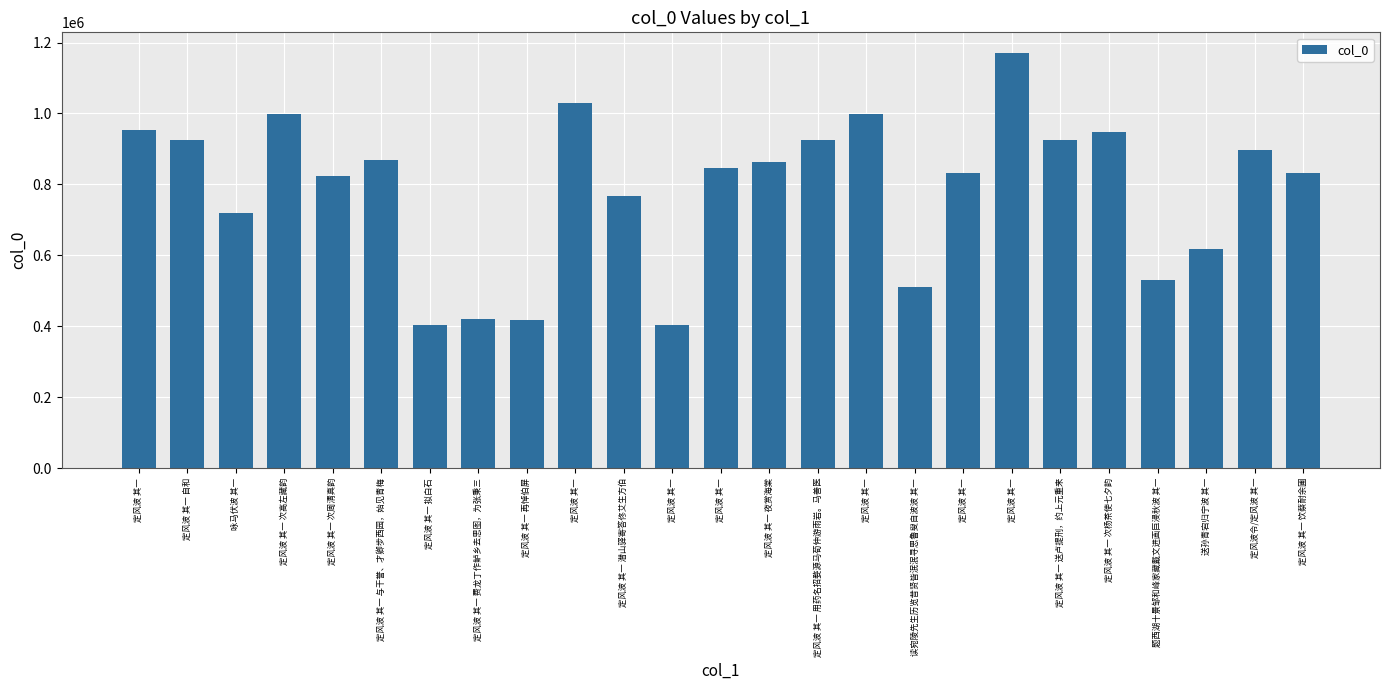

Are the bars horizontal?

No